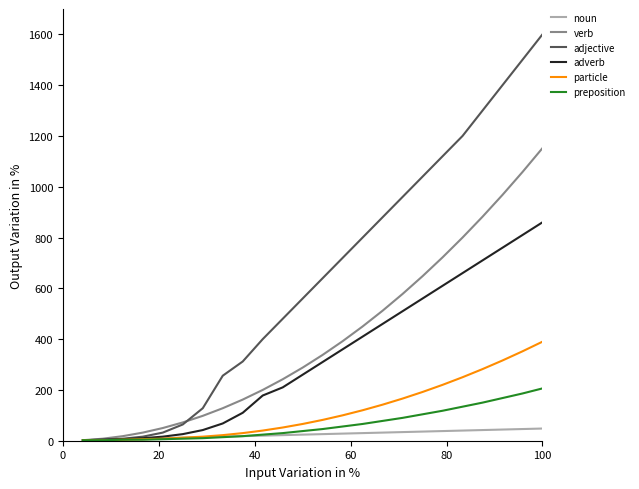

What is the maximum value shown in the chart?

1600.0